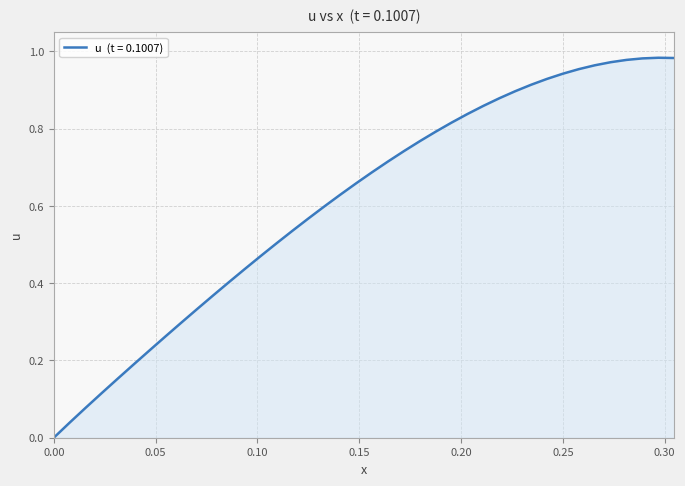

How many lines are shown in the chart?

1